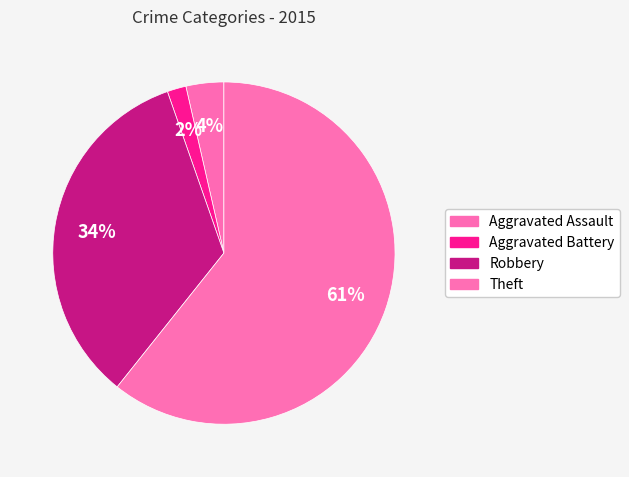

Count the number of slices in the pie.

4